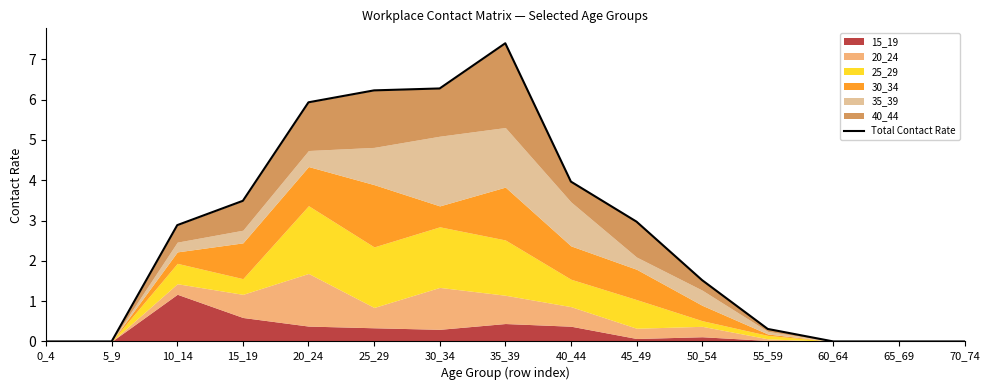

What is the change in value from 50_54 to 65_69?

-1.5